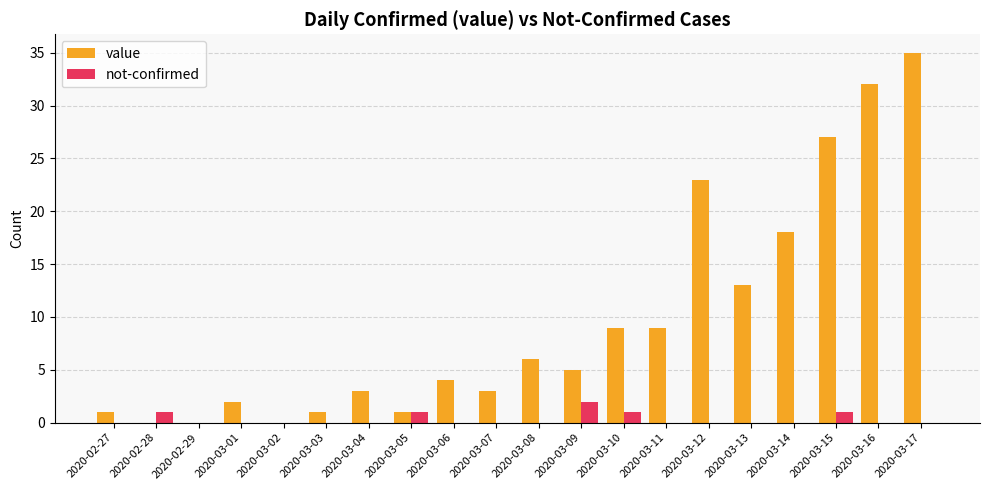

The value series shows 32 at 2020-03-16. True or false?

True